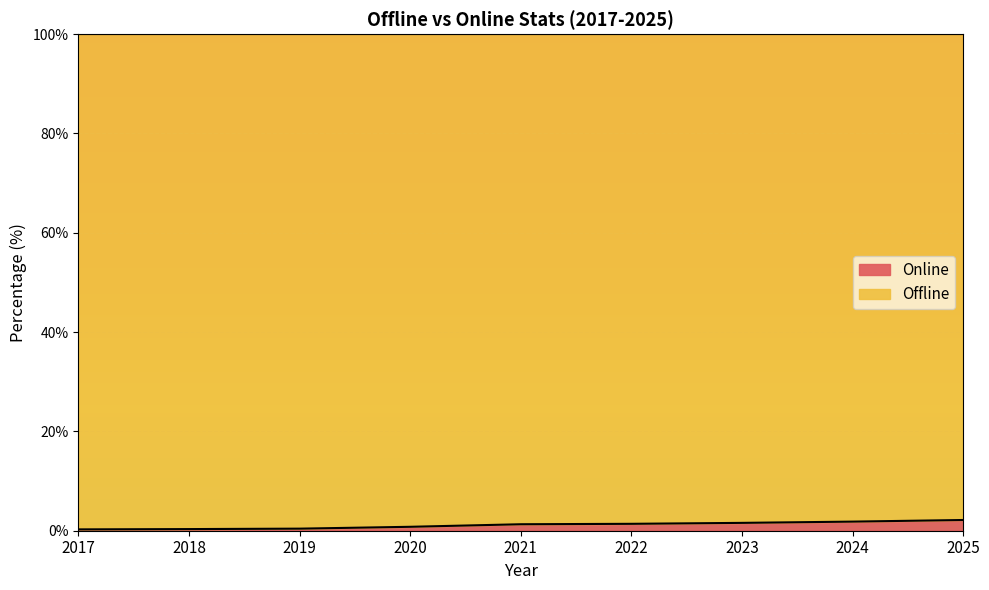

At which category does the chart reach its peak across all series?

2025